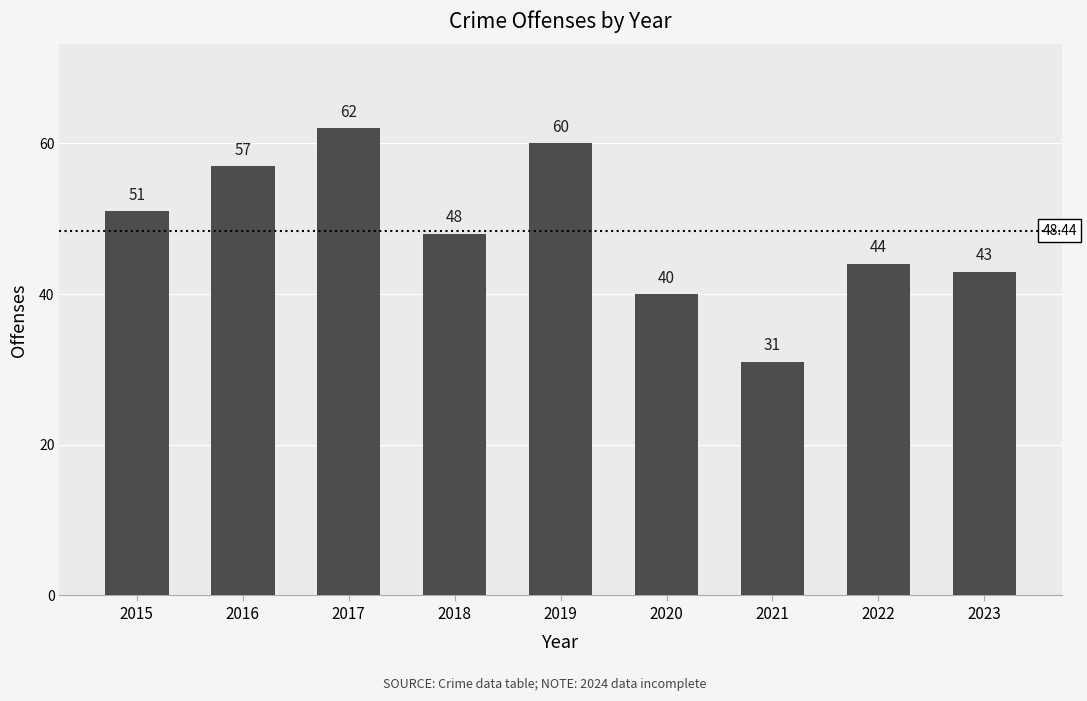

How many series are shown in this chart?

1